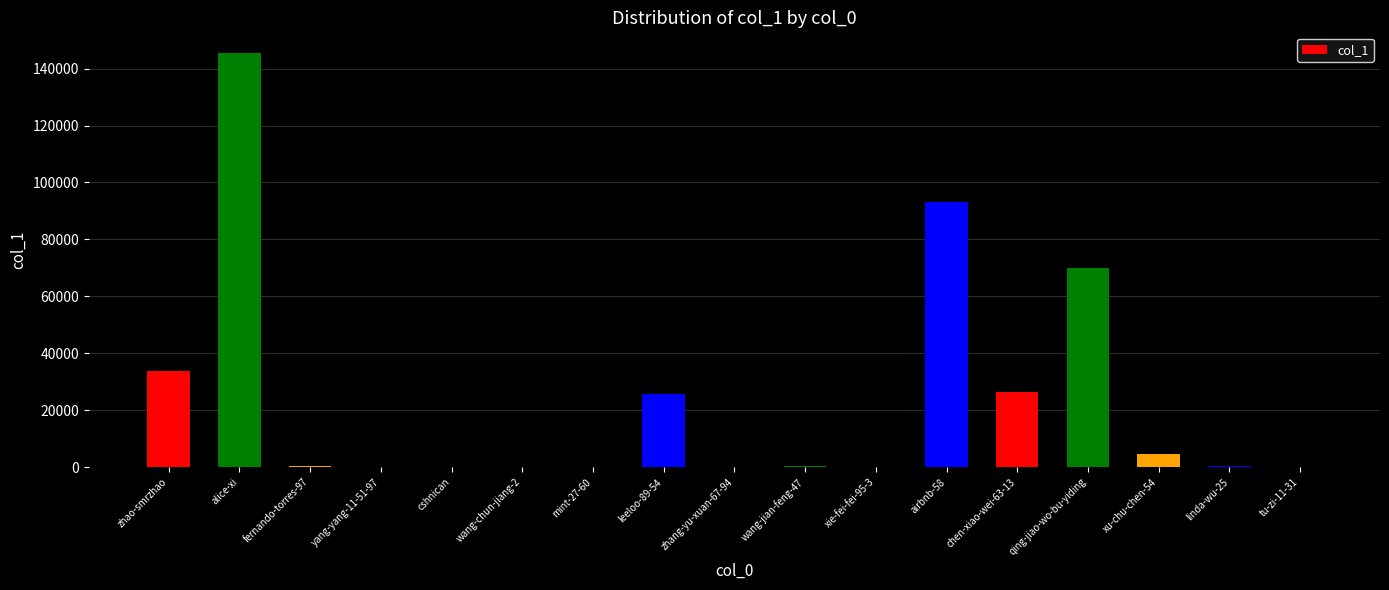

What is the sum of all values?

401461